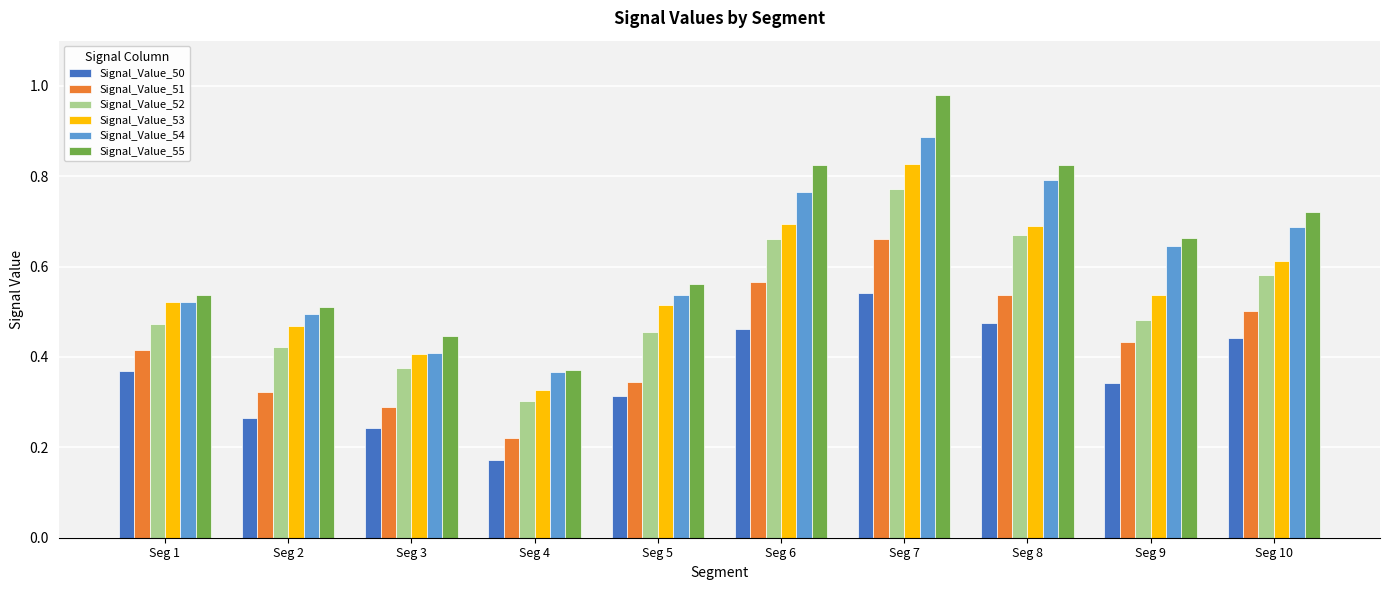

What is the sum of the Signal_Value_54 values at Seg 9 and Seg 8?

1.4